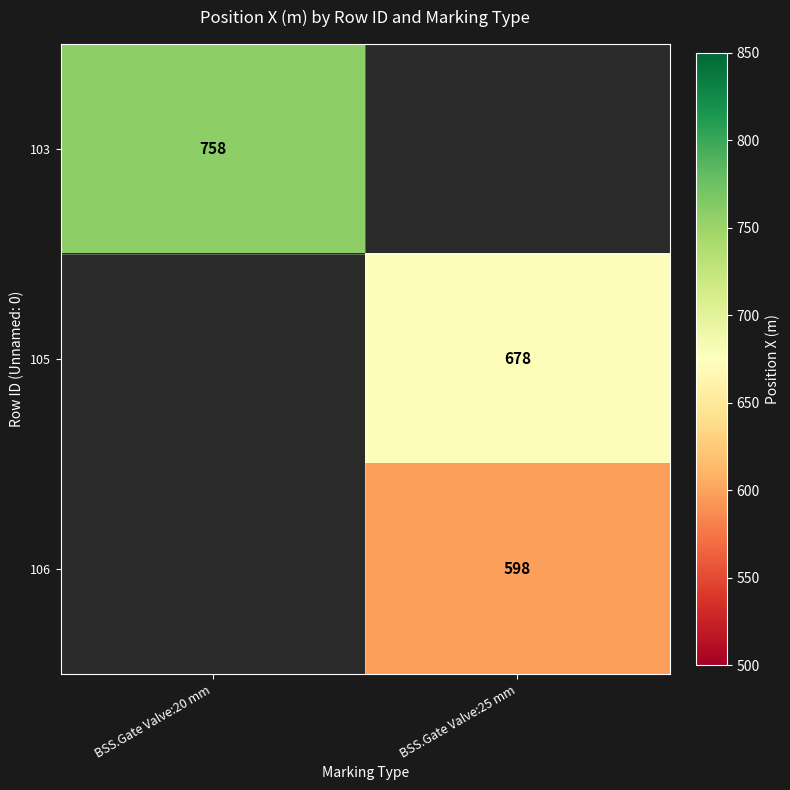

The 103 series shows 758 at BSS.Gate Valve:20 mm. True or false?

True